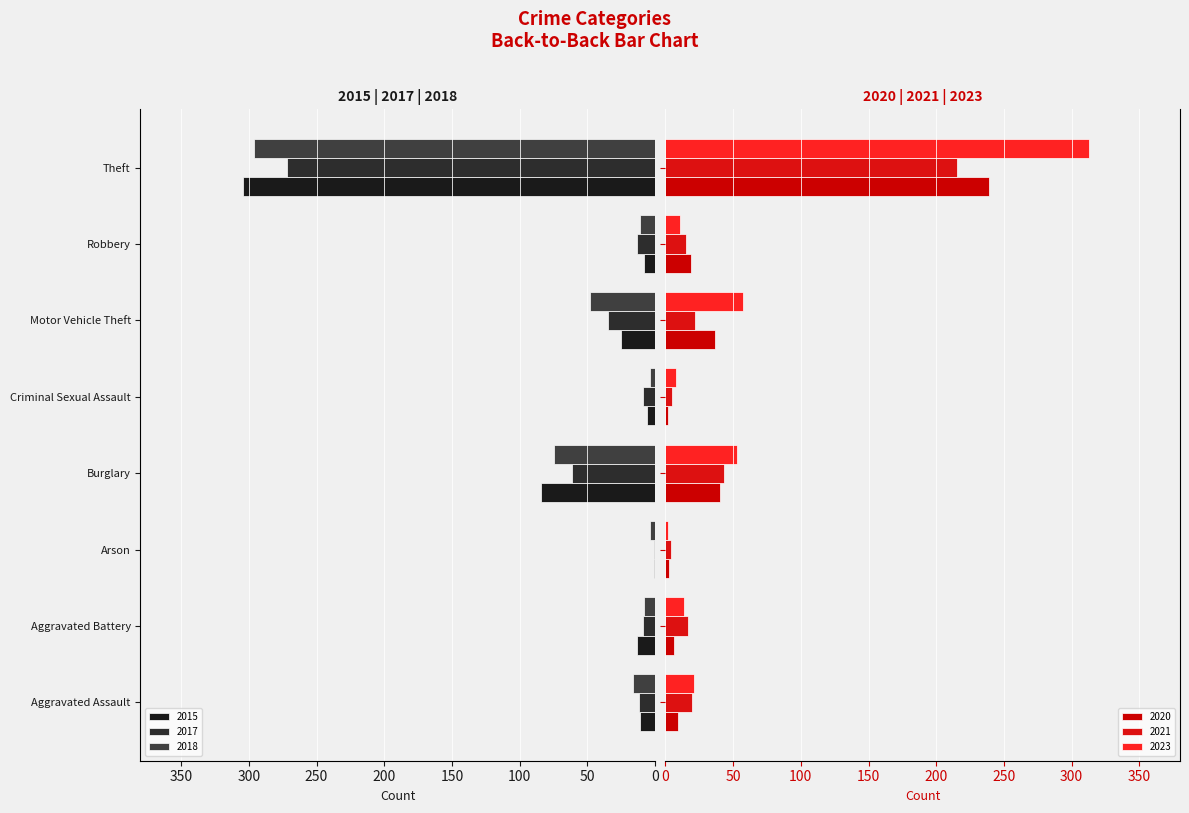

Between Burglary and Arson, which is larger?

Arson